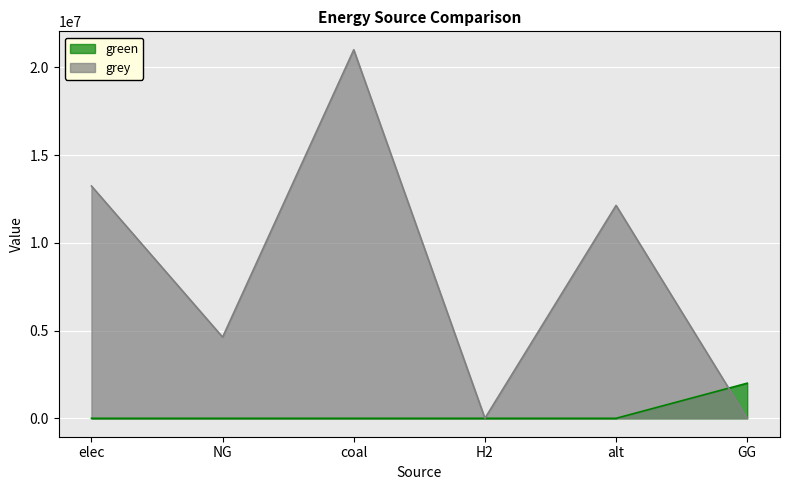

At which label is green closest to 1000000?

elec